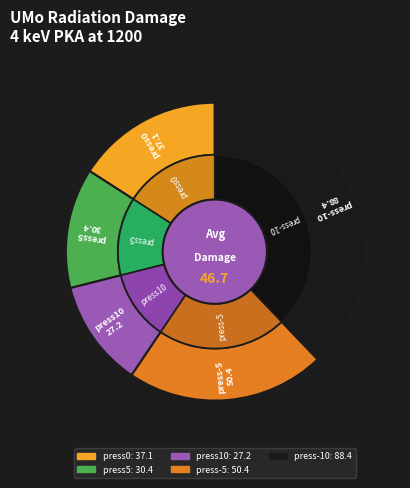

Is press0 the majority of the pie?

No